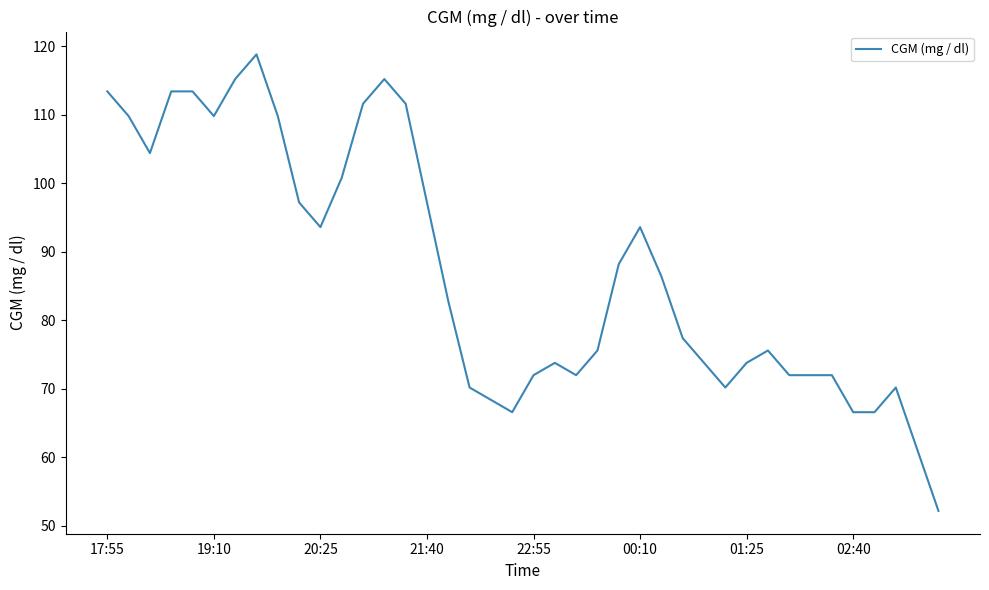

True or false: there are more than 1 points higher than both neighbors.

True